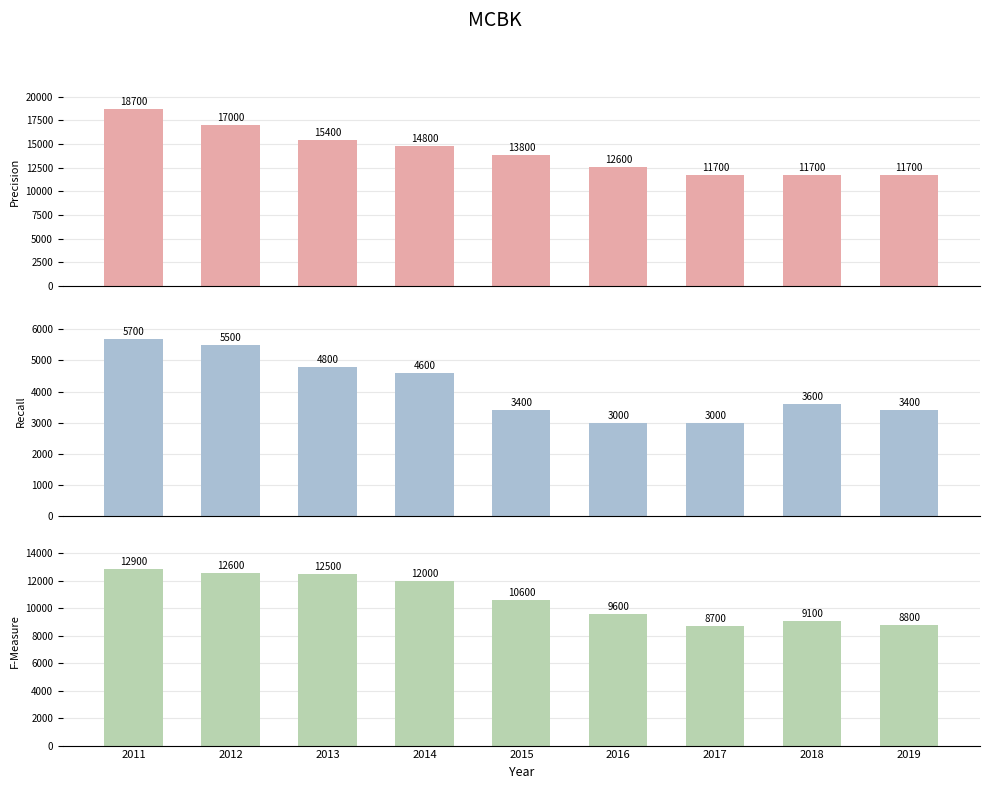

Is the value of F-Measure at 2013 greater than the value of Recall at 2014?

Yes